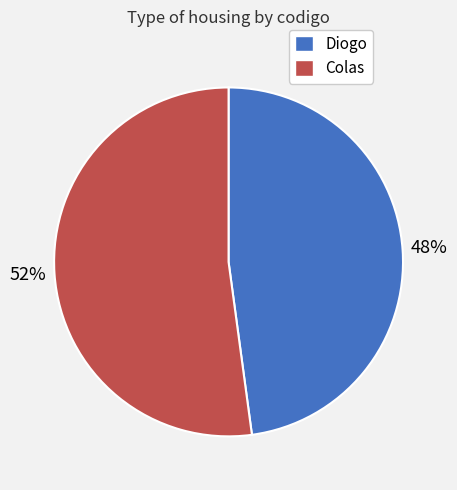

To the nearest percent, what is the difference between the Diogo and Colas slice percentages?

4%